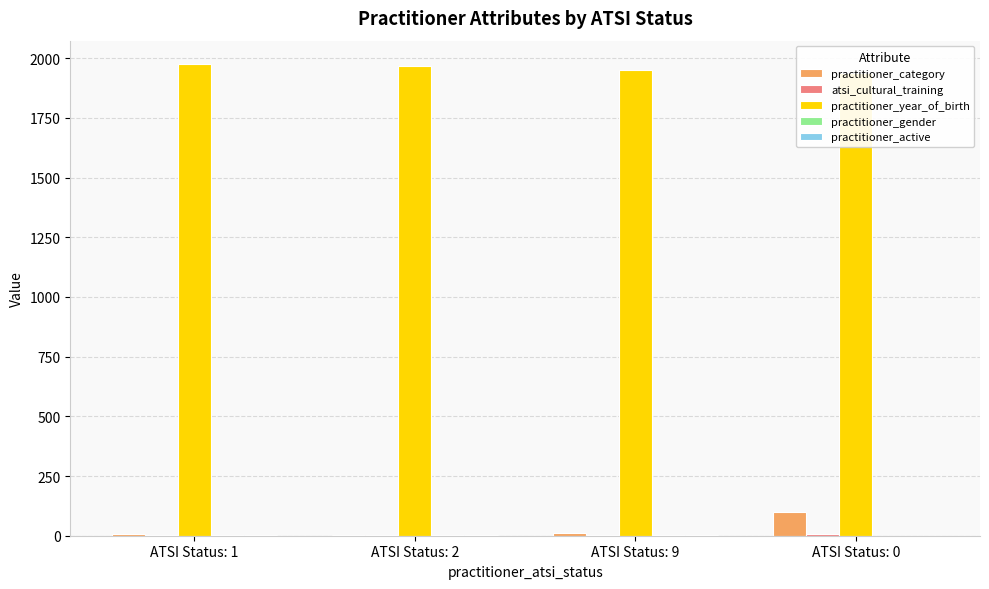

How many groups of bars are there?

4